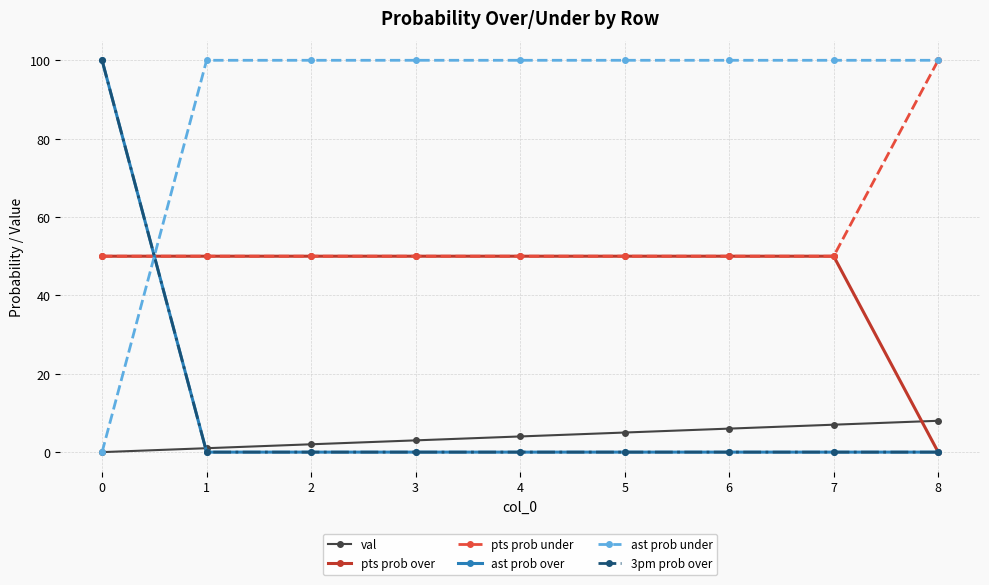

Does the chart have visible grid lines?

Yes